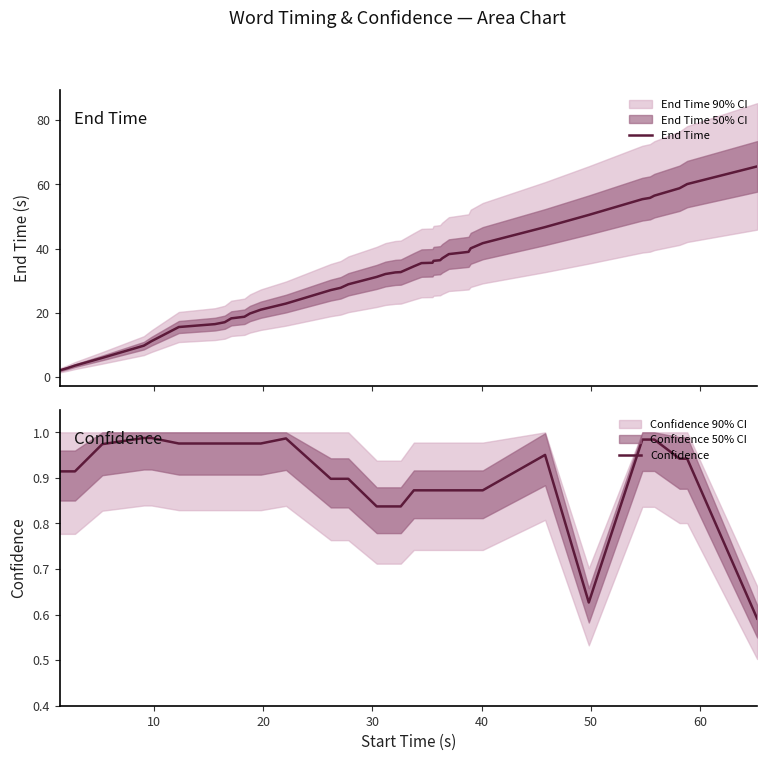

Rank the series by their maximum value, from highest to lowest.

End Time, Confidence